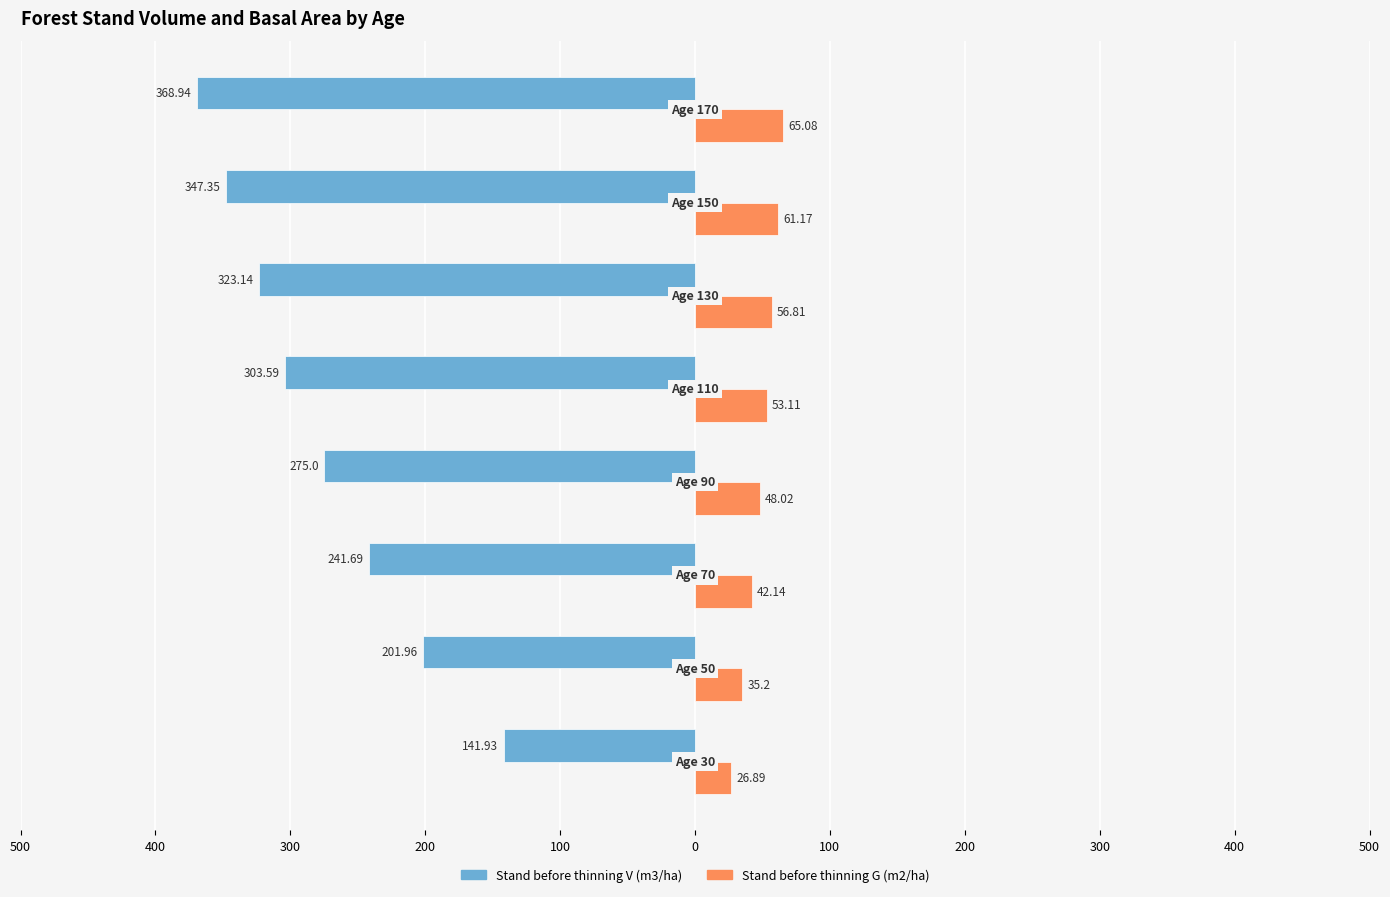

What are all the series names shown in the legend?

Stand before thinning V (m3/ha), Stand before thinning G (m2/ha)